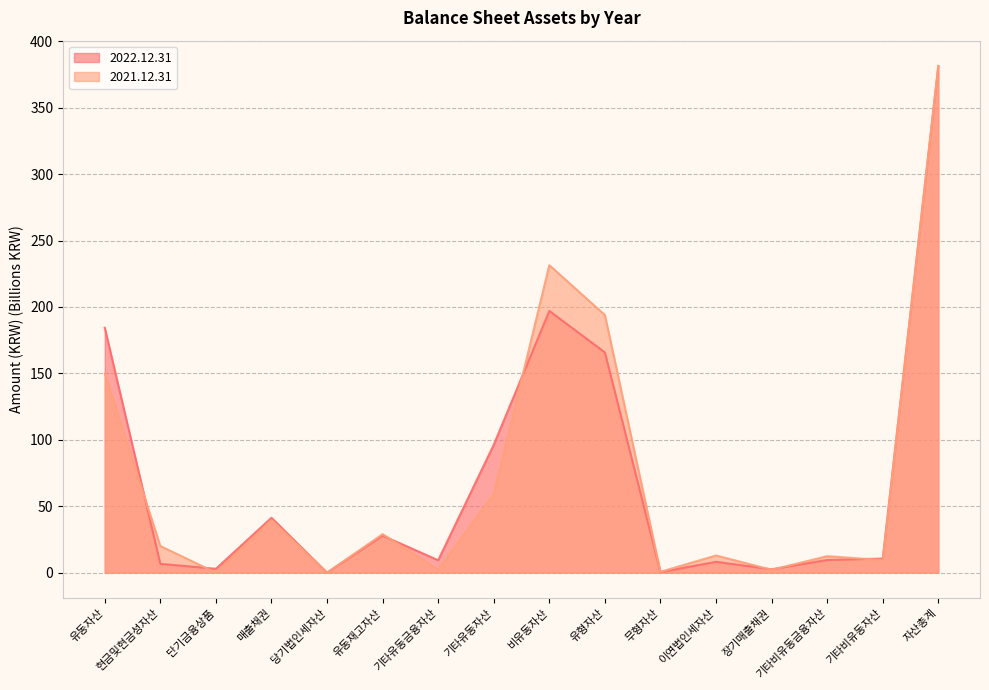

True or false: 2021.12.31 has a value of 14.3 at 기타유동자산.

False